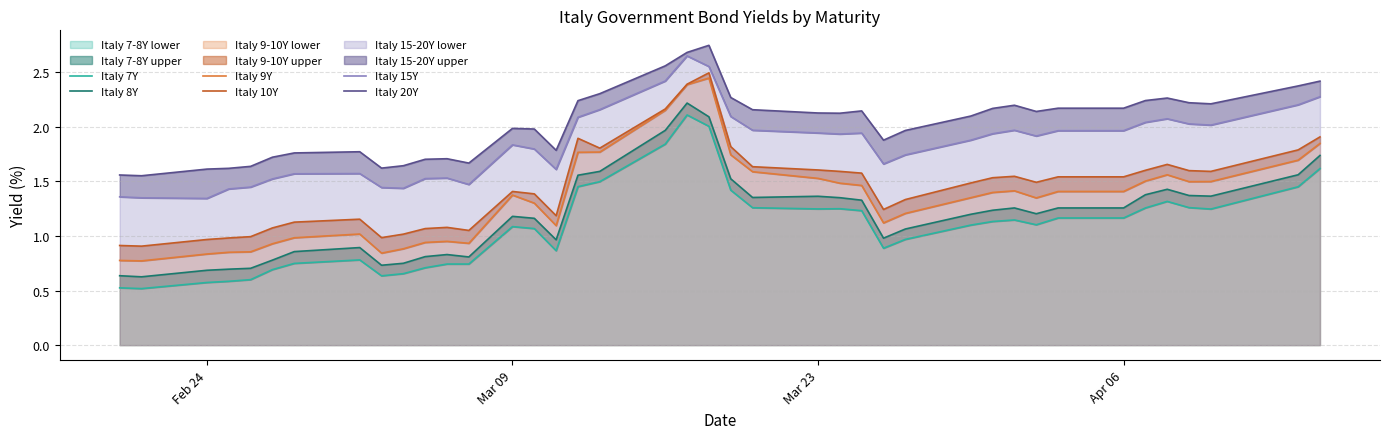

True or false: Italy 9-10Y lower and Italy 15-20Y lower intersect in this chart.

False